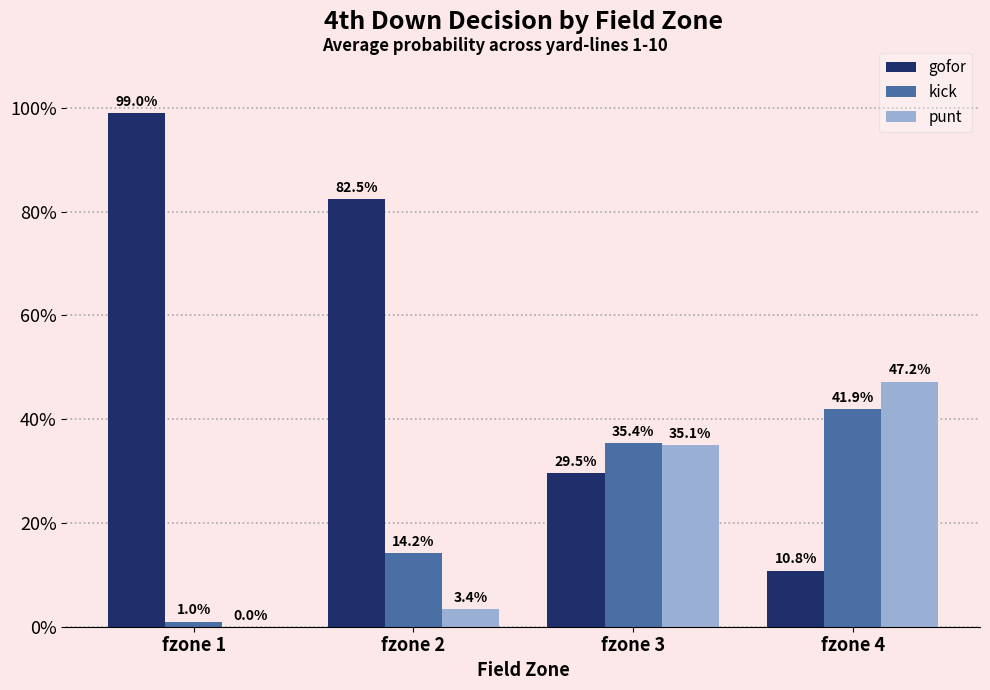

Reading left to right, transcribe all the data shown in this chart.

gofor: 1.0	0.8	0.3	0.1
kick: 0.0	0.1	0.4	0.4
punt: 0.0	0.0	0.4	0.5